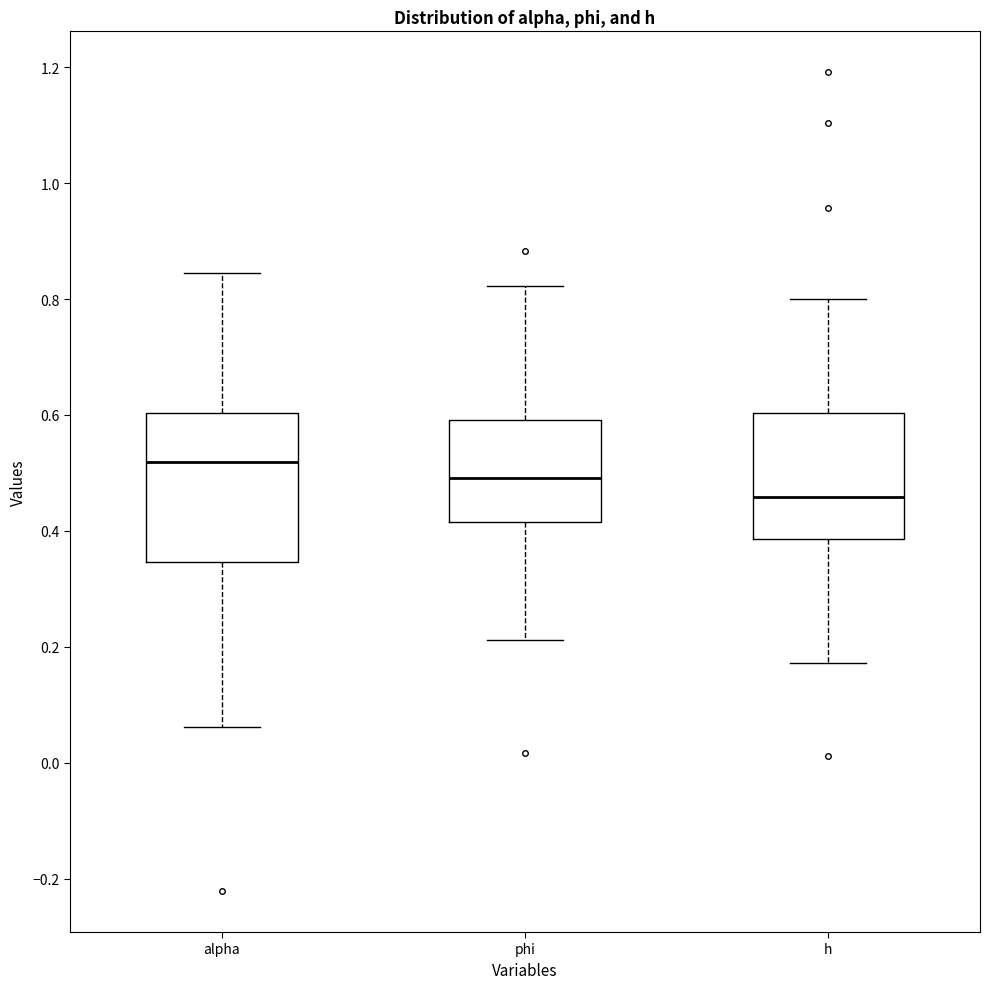

Which box is the tallest, from its lower edge to its upper edge?

alpha